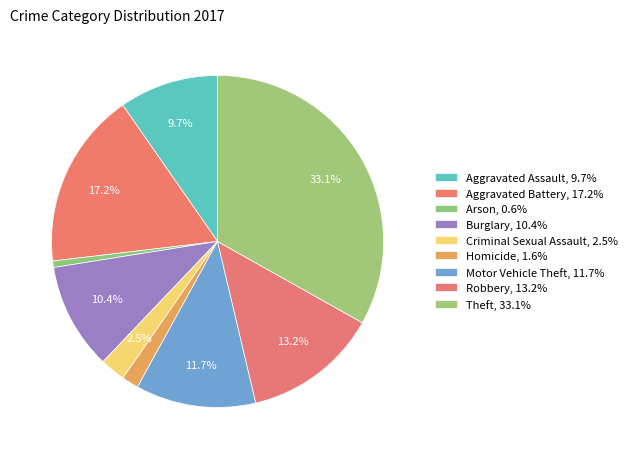

What is the total percentage of Robbery and Arson?

13.8%